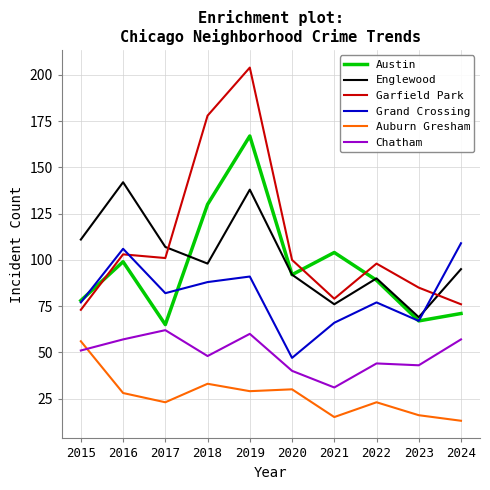

Where does the Austin series first go above 92?

2016